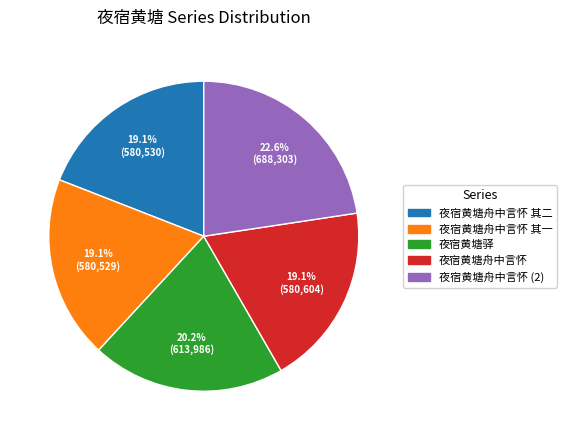

Count the number of slices in the pie.

5